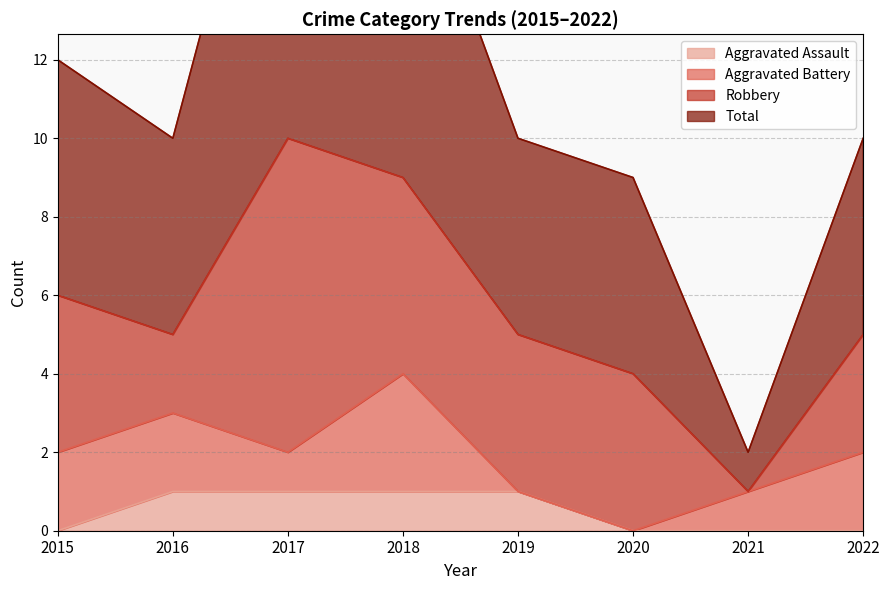

What is the highest value of the Aggravated Assault series?

1